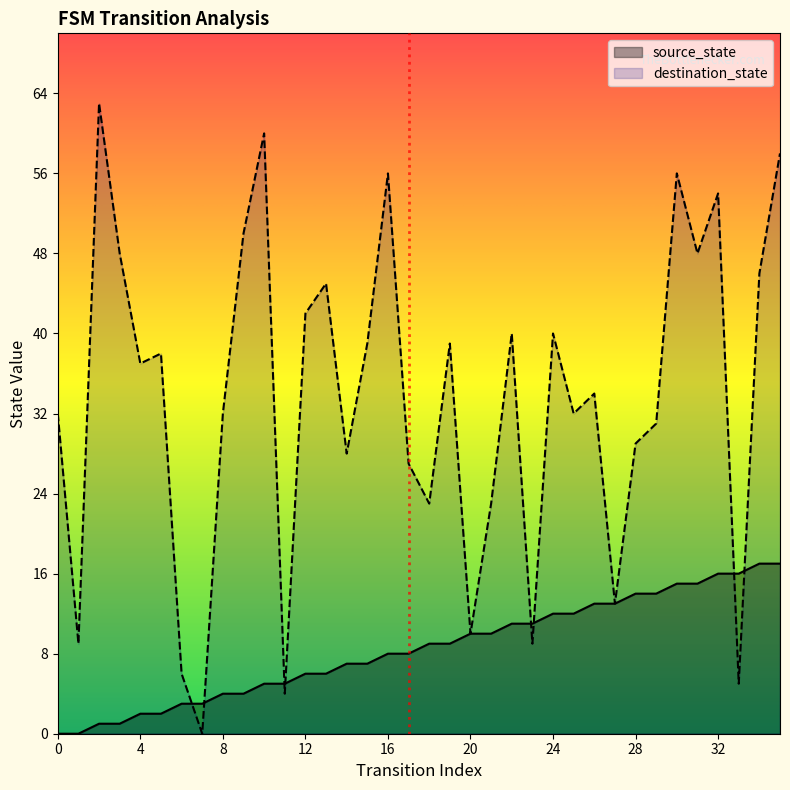

Which series has the largest total across all categories?

destination_state